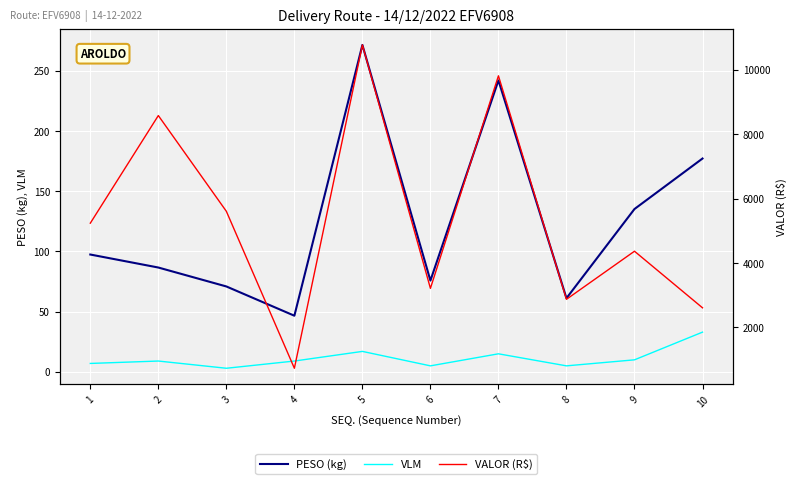

Where is the first local minimum for PESO (kg)?

4